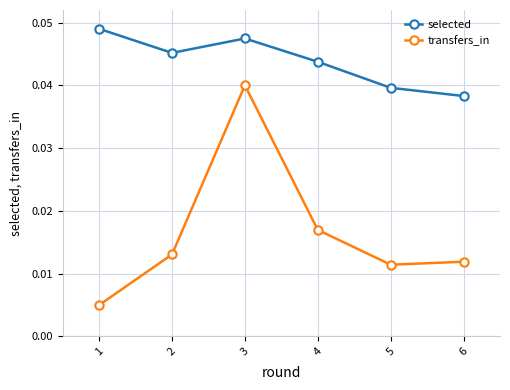

List the labels in order of transfers_in value, smallest first.

1, 5, 6, 2, 4, 3